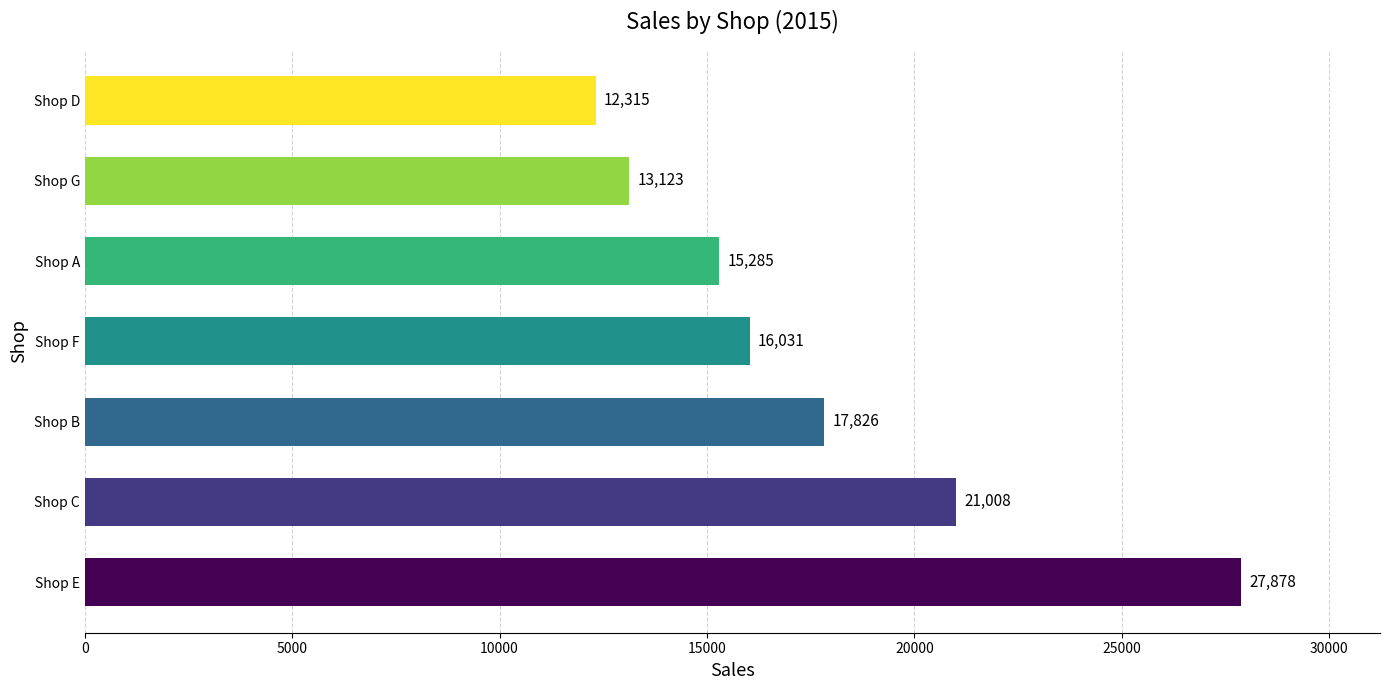

Are the bars horizontal?

Yes